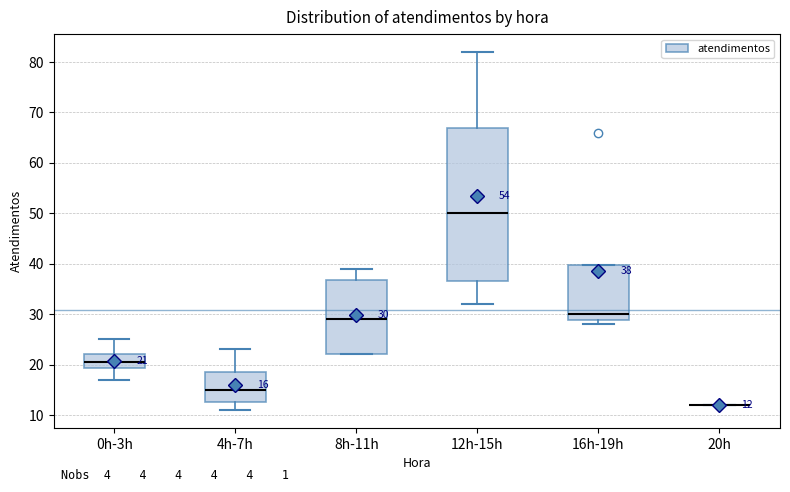

Which box is the tallest, from its lower edge to its upper edge?

12h-15h